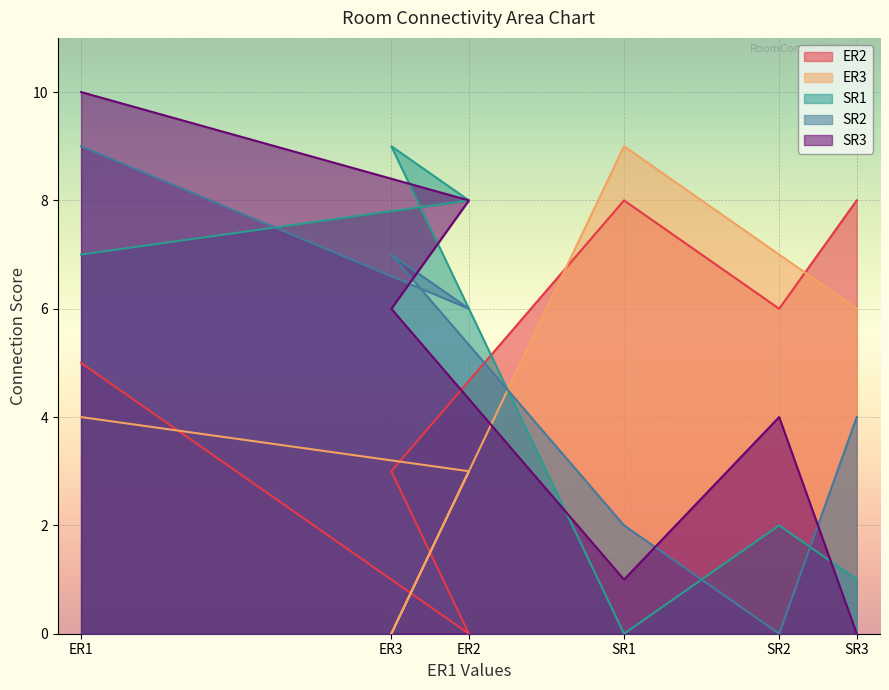

At which category does ER2 reach its first local valley?

ER2